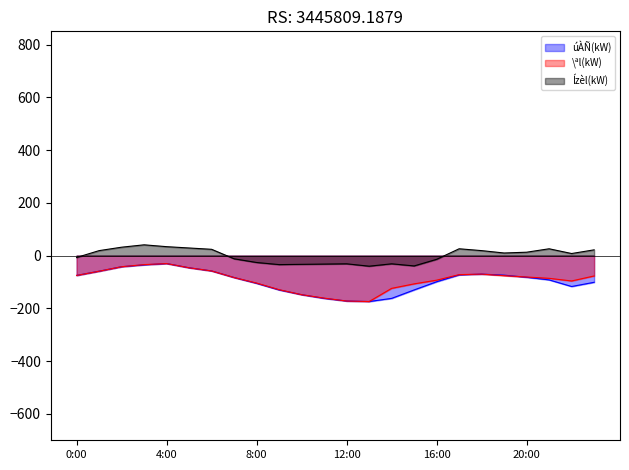

Read the Ízèl(kW) value at 18:00.

18.8